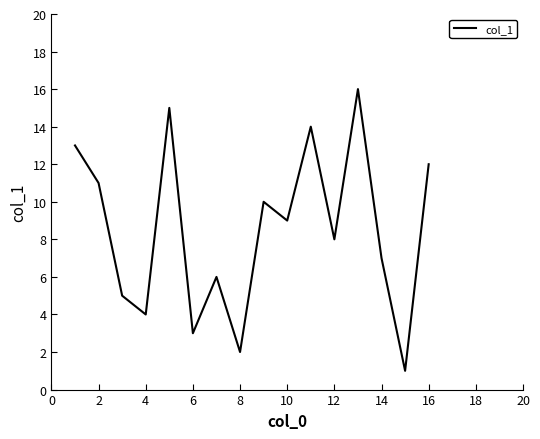

What is the greatest value displayed?

16